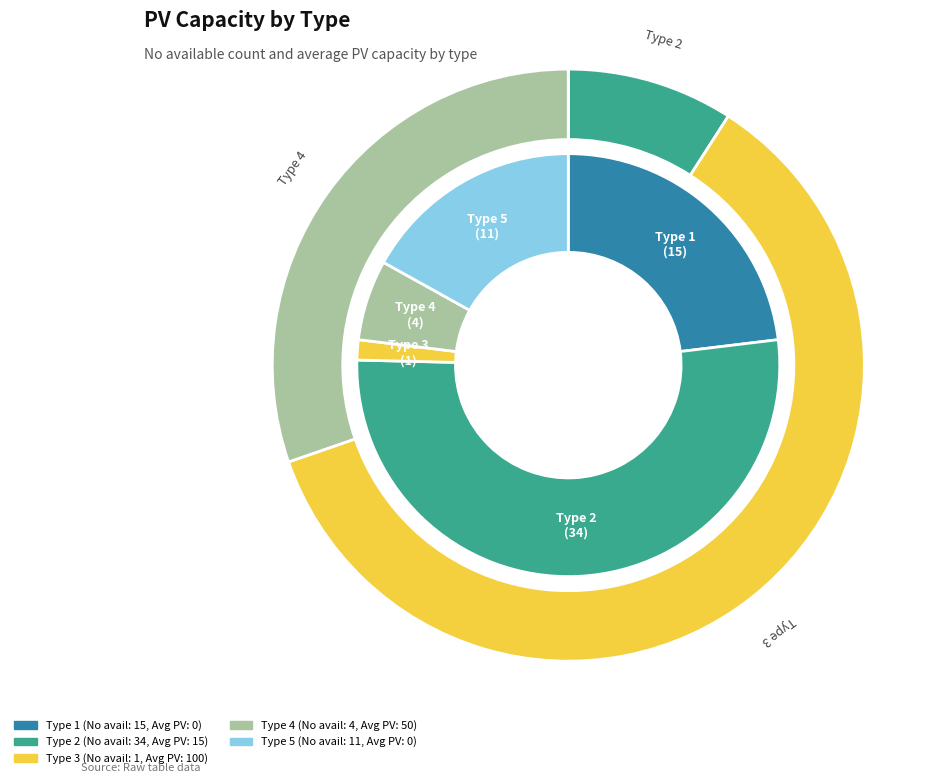

Which slice is the smallest?

Type 1